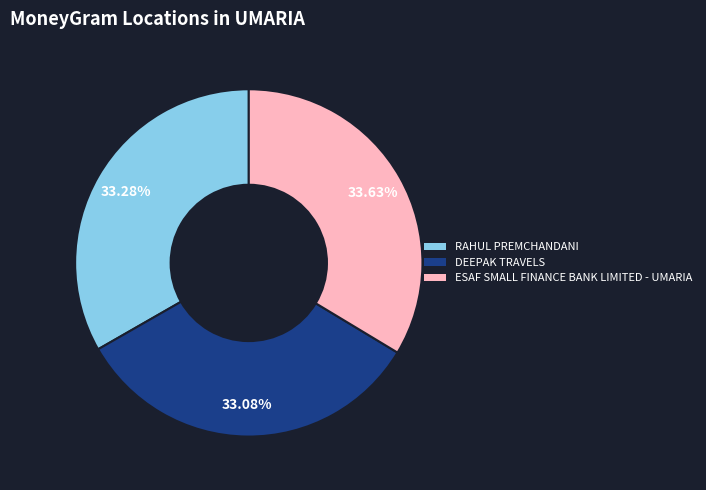

What percentage is the RAHUL PREMCHANDANI slice, to the nearest percent?

33%